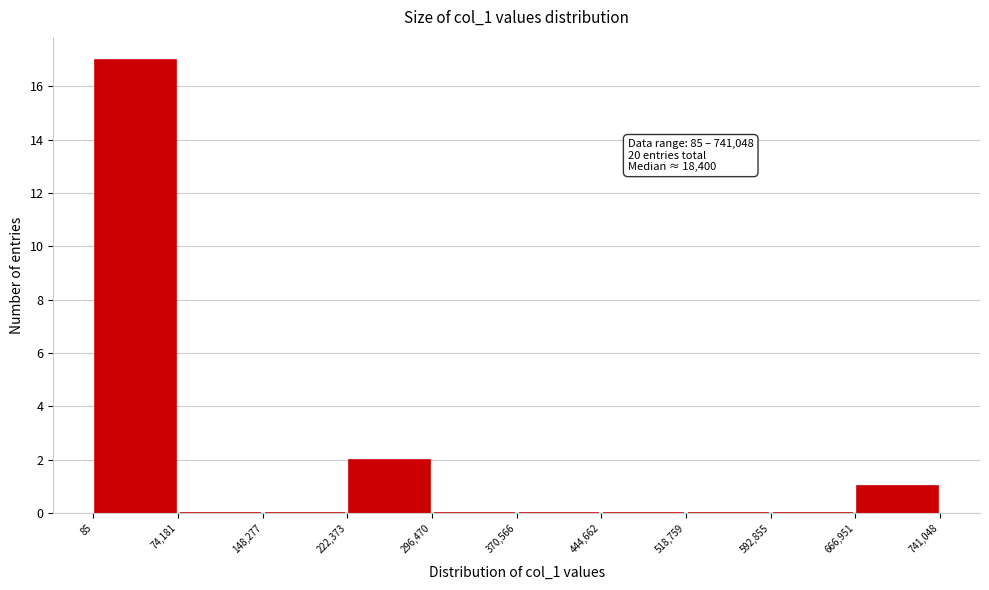

Which range on the x-axis has the tallest bar?

85 to 74,181